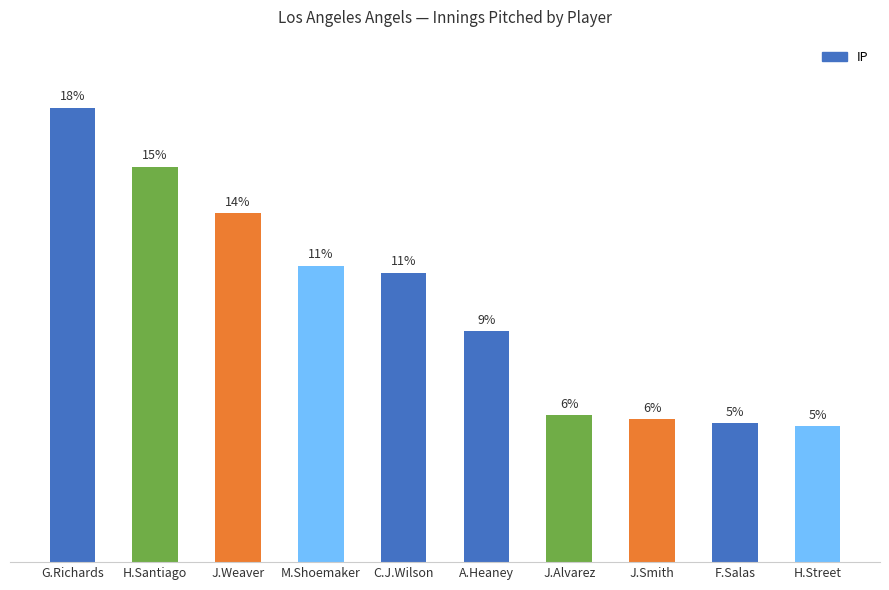

Read the value at J.Smith.

65.1